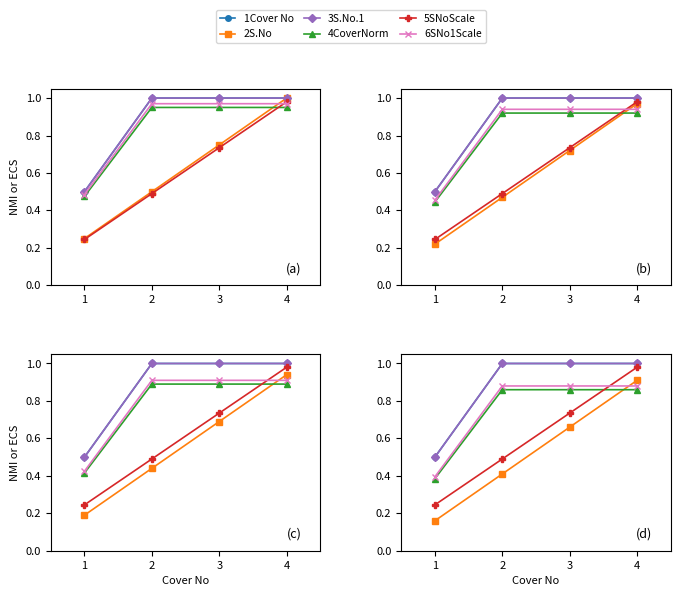

Is it true that 5SNoScale equals 0.4 at 4?

False